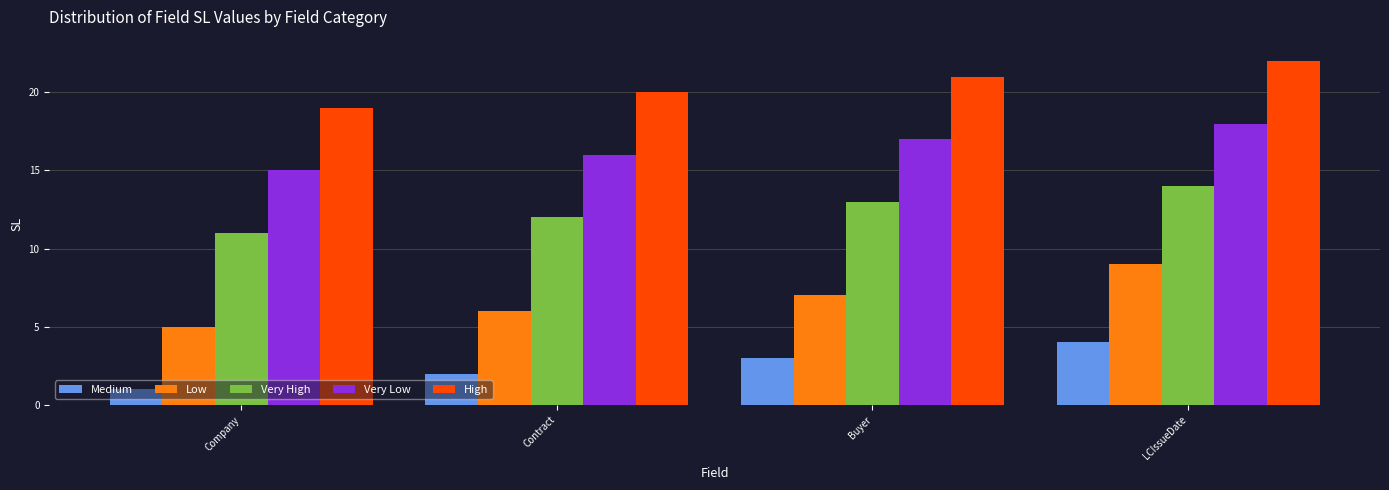

Reading left to right, list all the values displayed in this chart.

Medium: 1	2	3	4
Low: 5	6	7	9
Very High: 11	12	13	14
Very Low: 15	16	17	18
High: 19	20	21	22